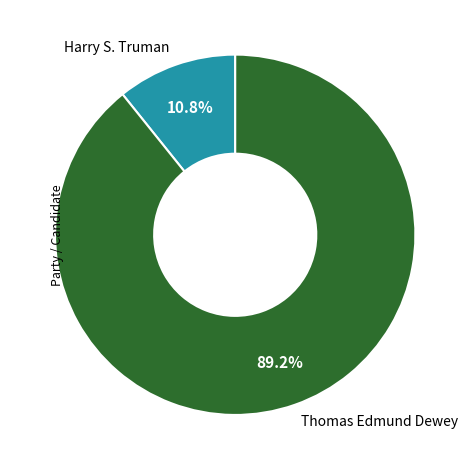

Does Thomas Edmund Dewey represent more than half of the total?

Yes